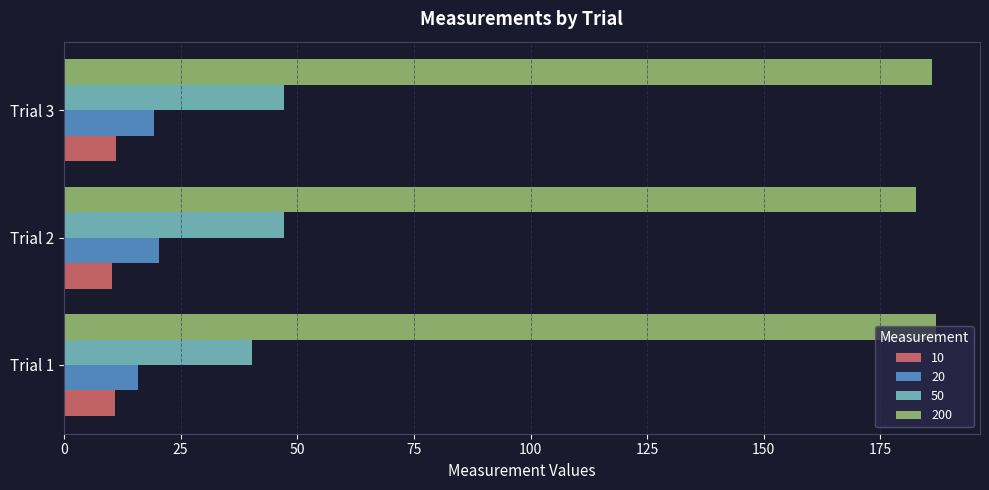

How many 10 values are between 10 and 11?

2